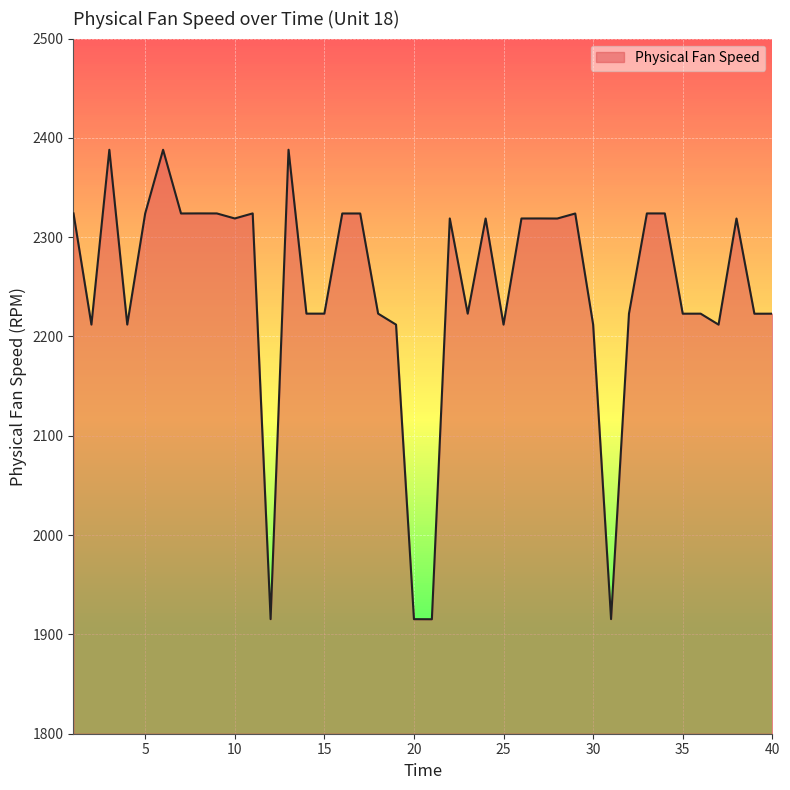

True or false: the data has more than 0 interior local peaks.

True